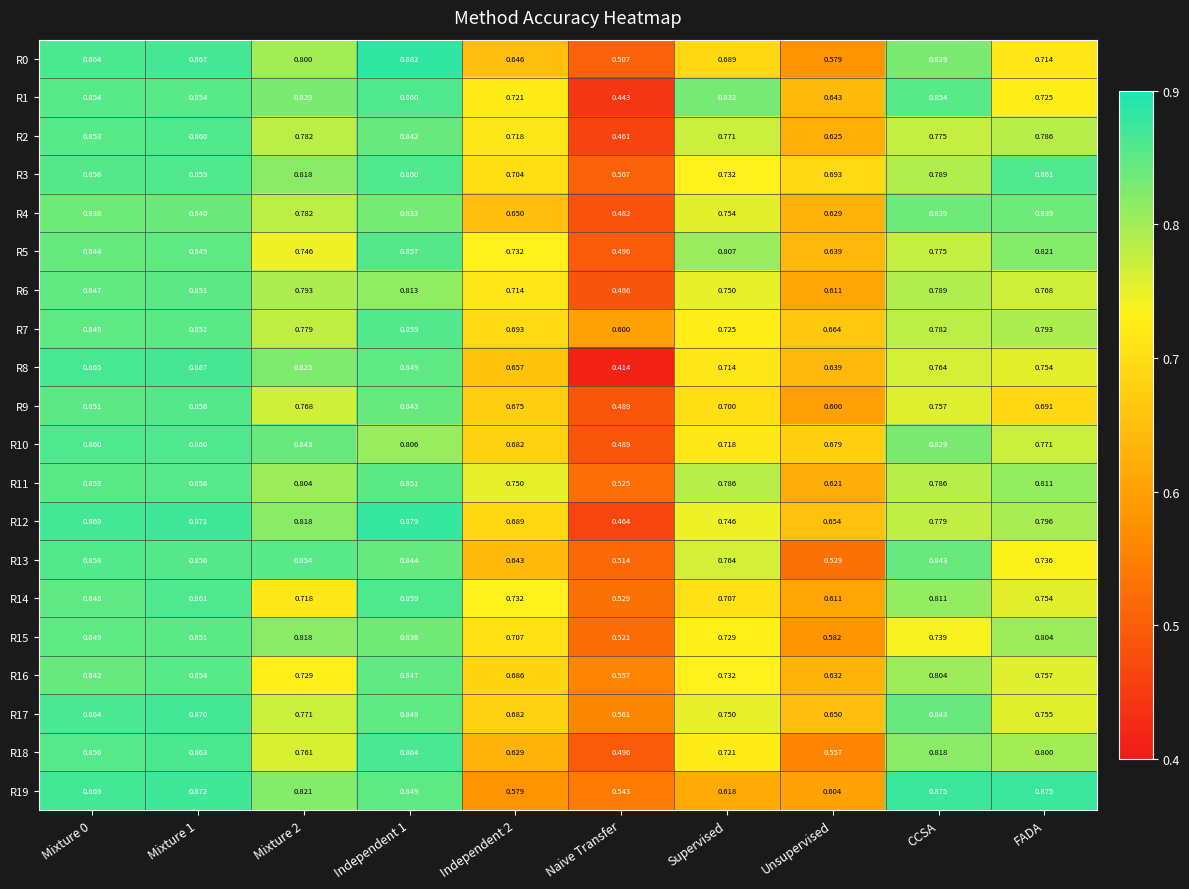

At which label is R7 closest to 0?

Naive Transfer